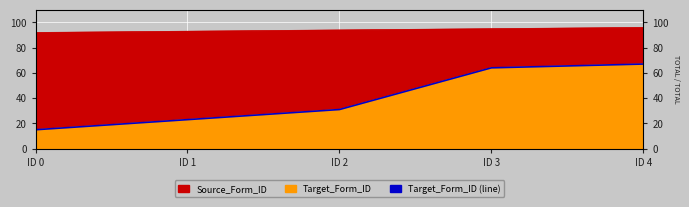

What is the difference between the second highest and minimum values?

49